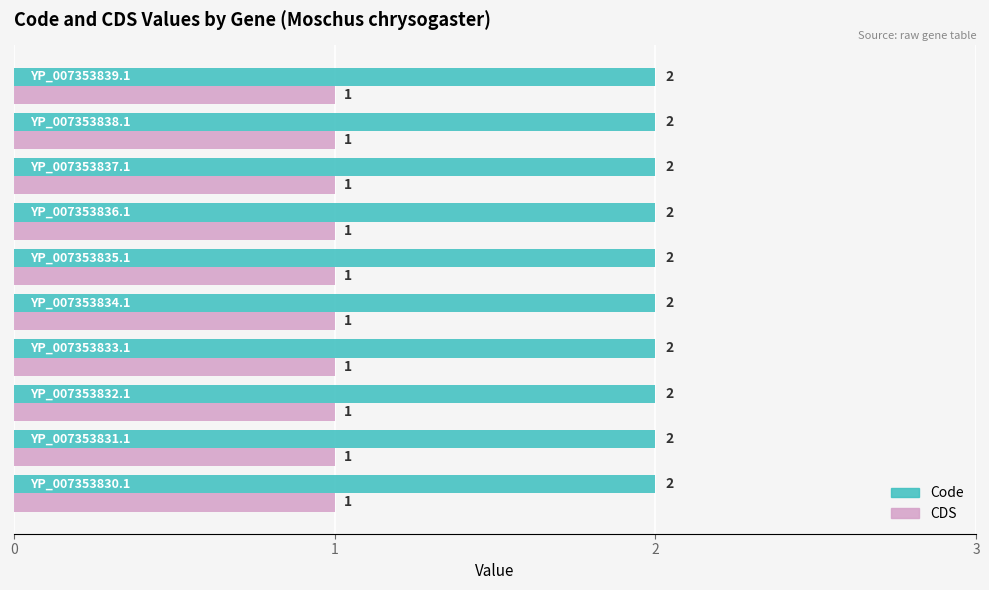

Which series has the largest total across all categories?

Code